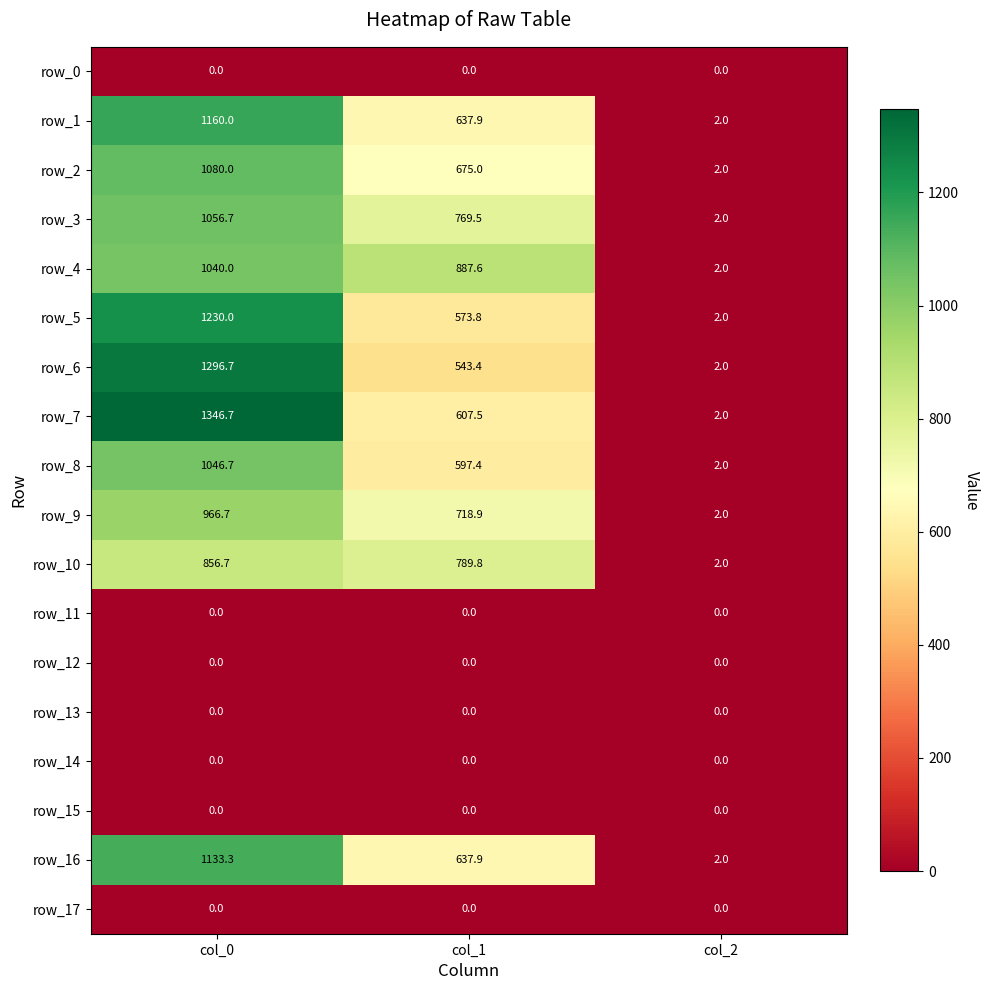

The value of row_16 at col_1 is 637.9. True or false?

True